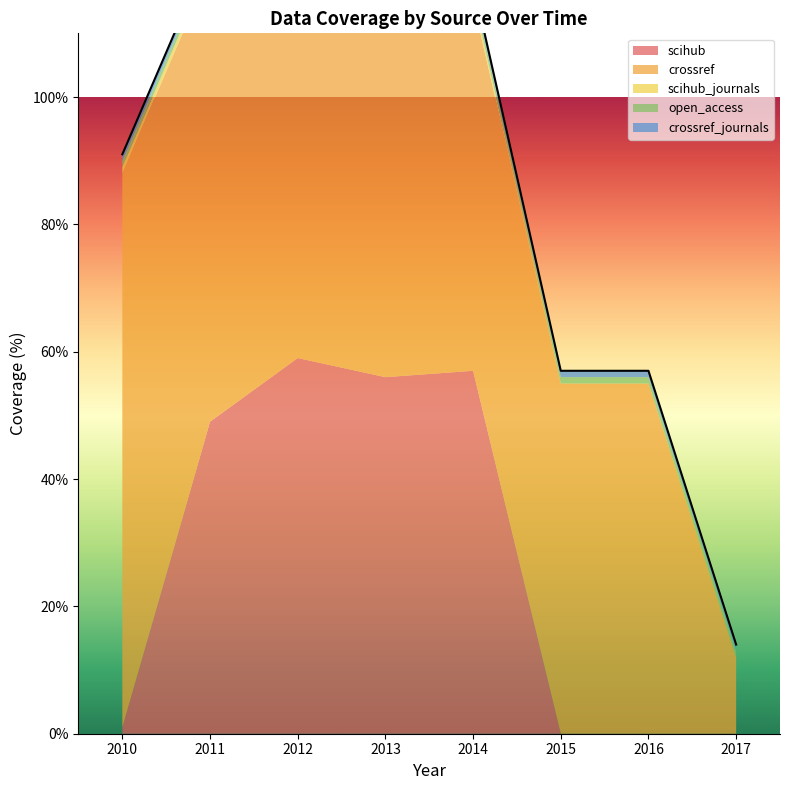

Reading left to right, transcribe all the data shown in this chart.

scihub: 1	49	59	56	57	0	0	0
crossref: 87	71	65	58	58	55	55	12
scihub_journals: 1	1	1	1	1	0	0	0
open_access: 1	1	1	1	1	1	1	1
crossref_journals: 1	1	1	1	1	1	1	1